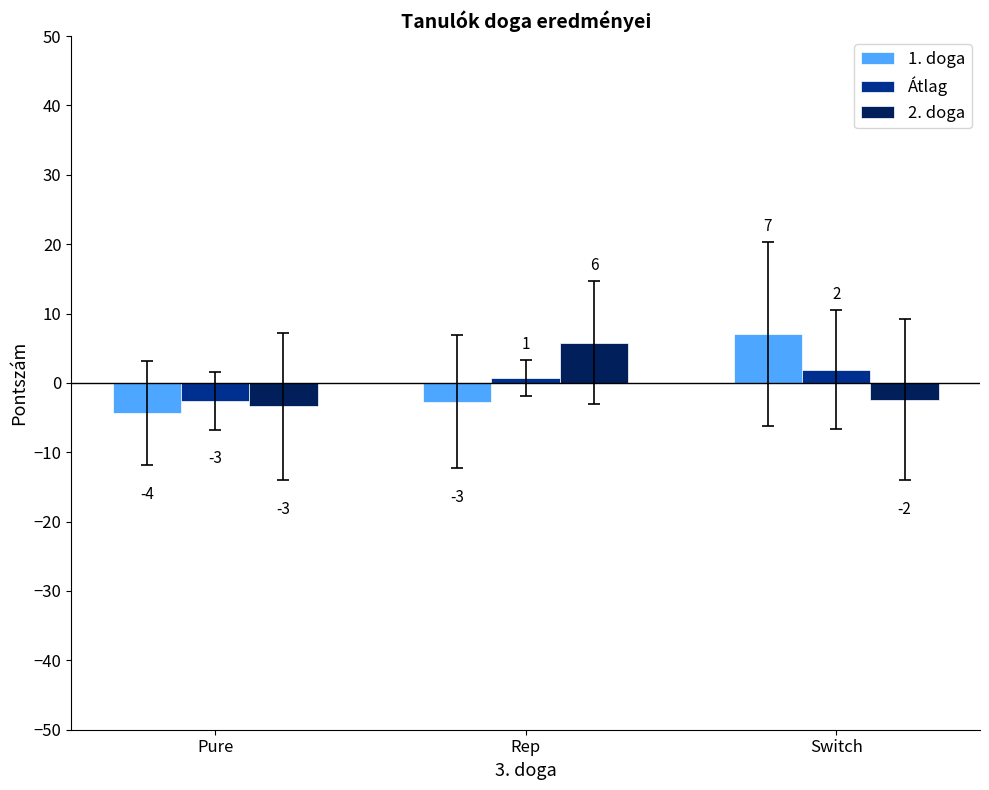

What is the difference between the second highest and minimum values in the Átlag series?

3.3